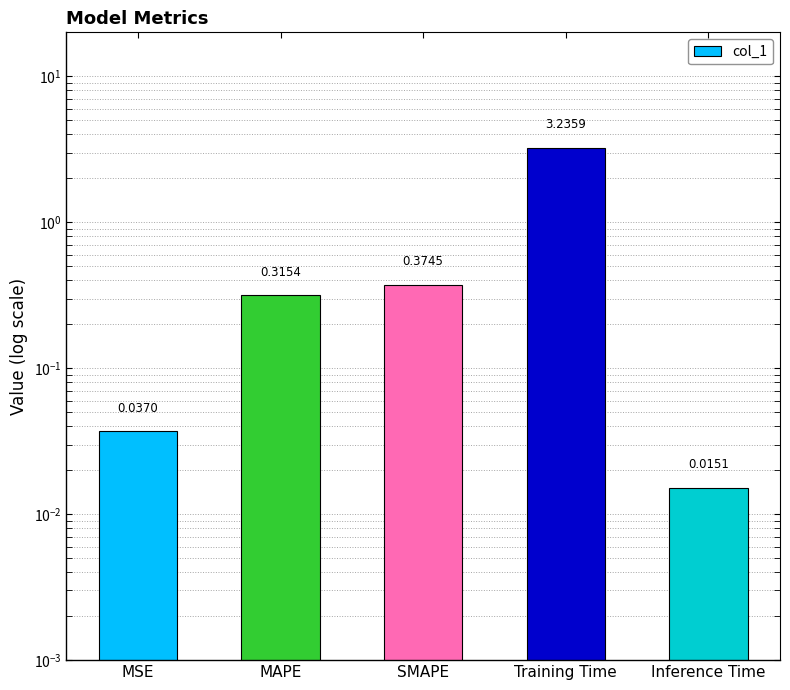

What is the change in value from SMAPE to Training Time?

+2.9